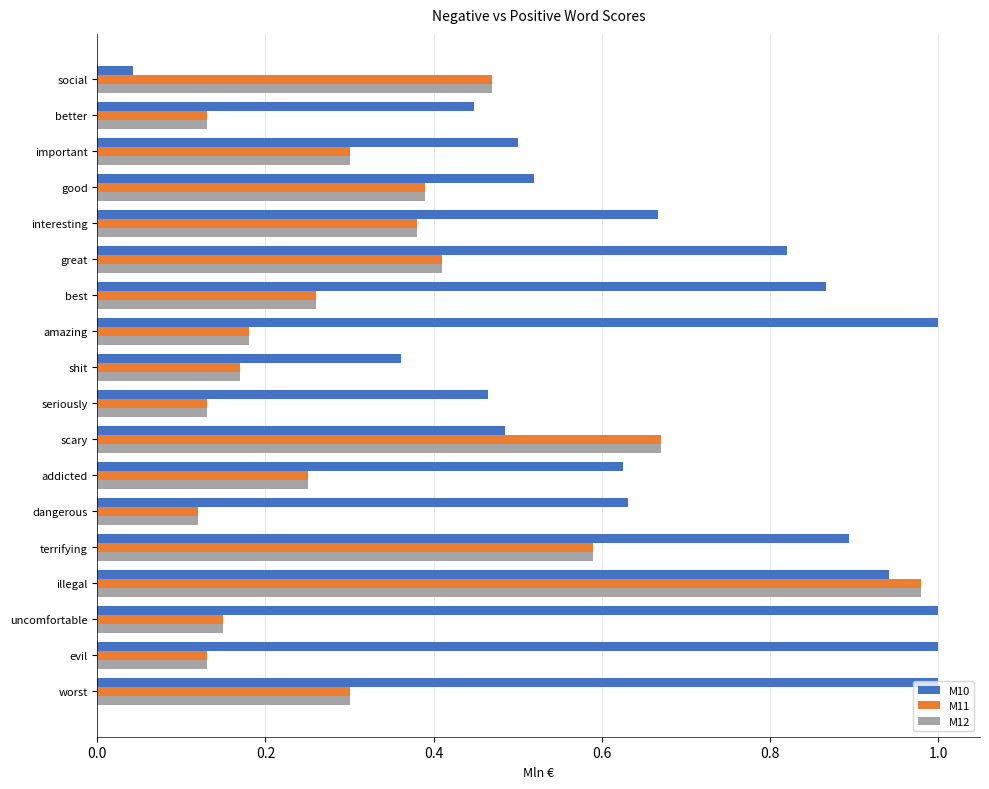

At which label does M10 reach its minimum?

social